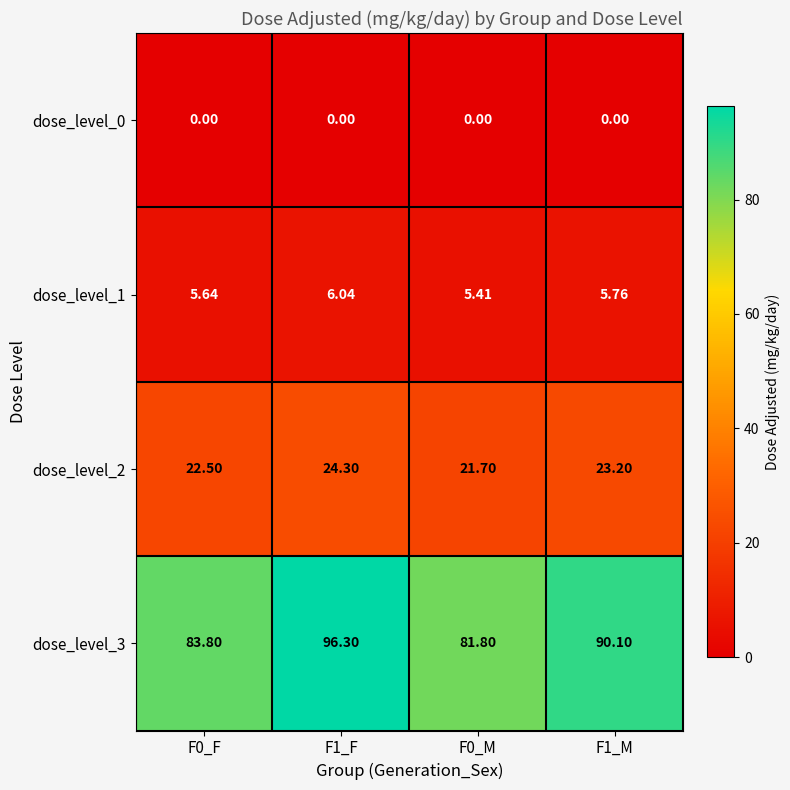

Is the value of dose_level_2 at F1_F greater than the value of dose_level_3 at F1_F?

No